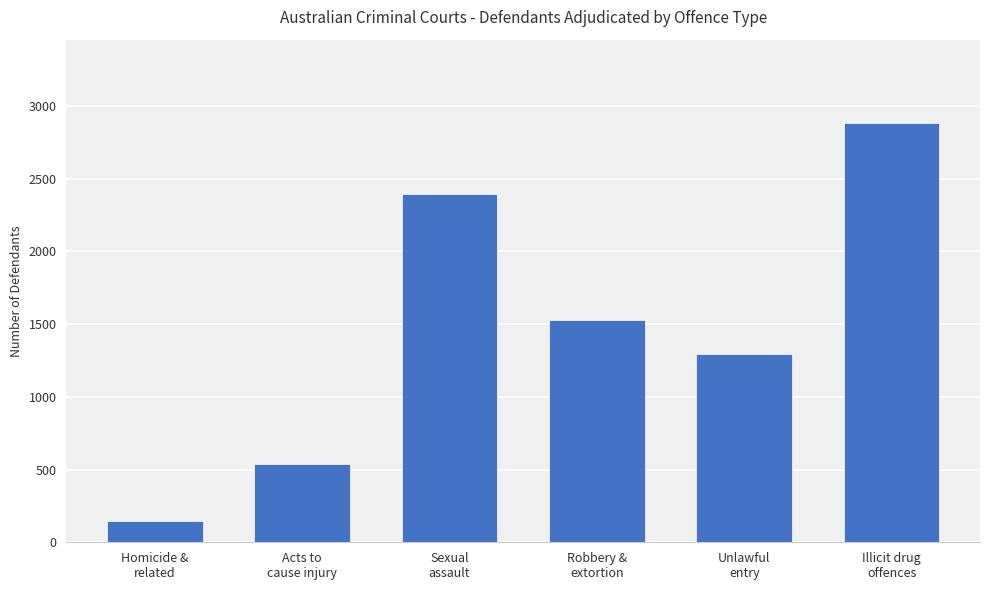

What position from the left is Illicit drug
offences?

6